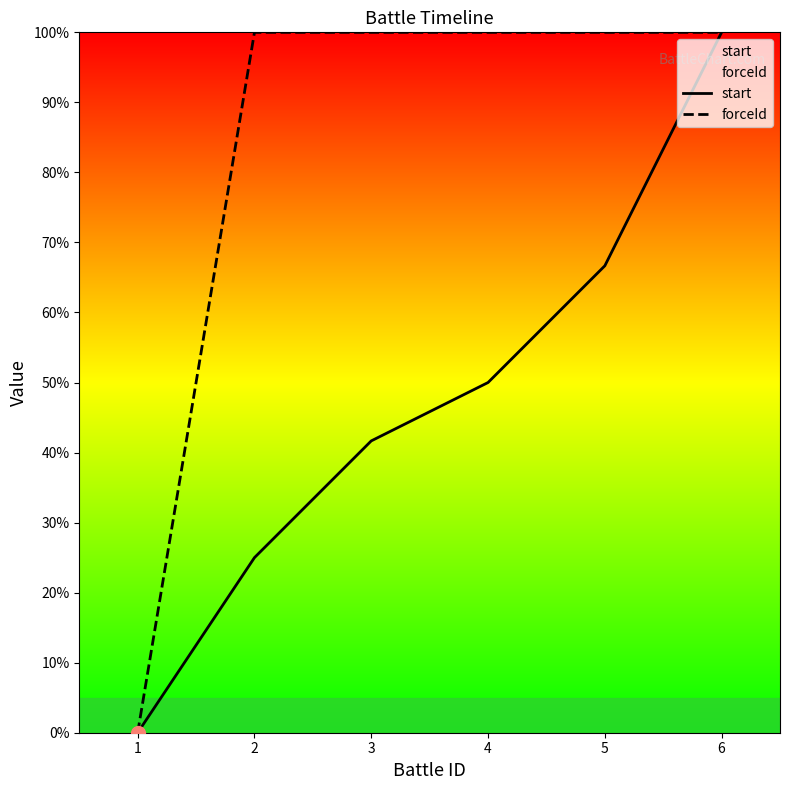

True or false: start has more than 1 interior local peaks.

False